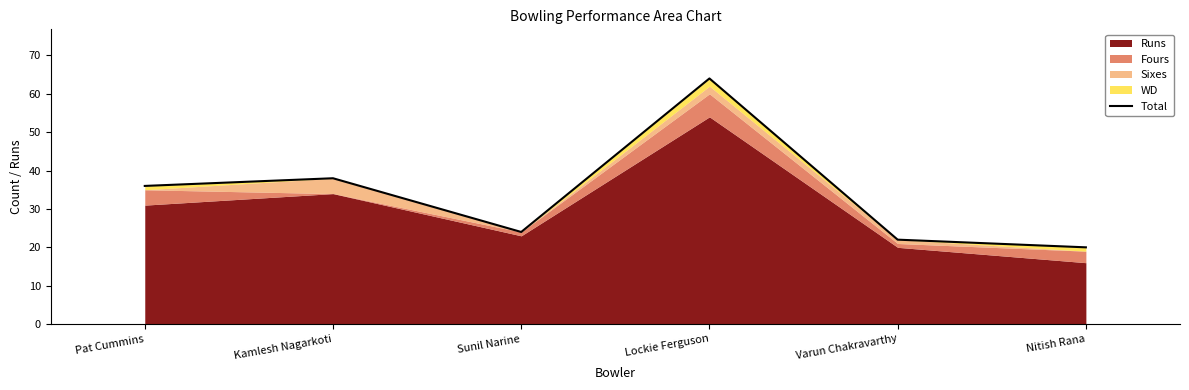

Does the chart display data point markers on the line(s)?

No